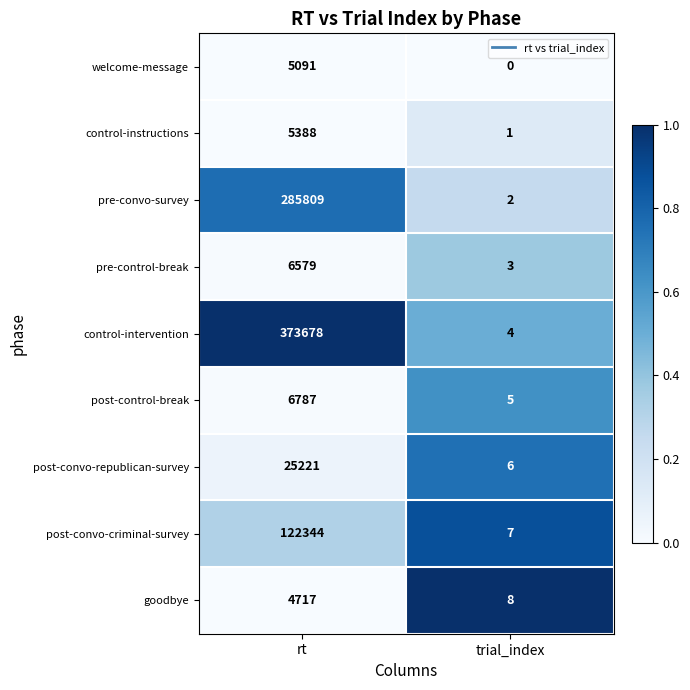

The value of welcome-message at trial_index is -3537. True or false?

False